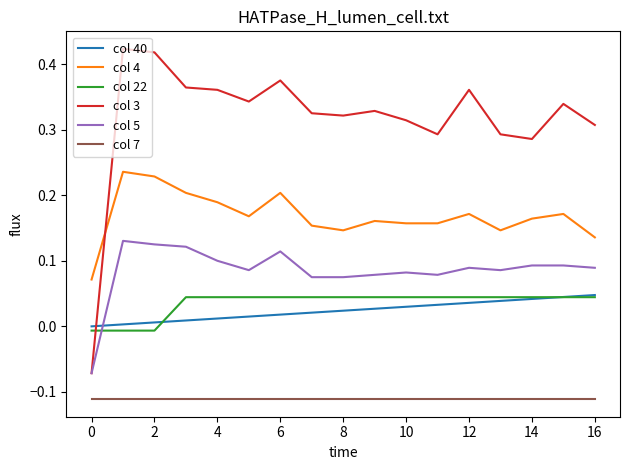

Which series has the largest total across all categories?

col 3